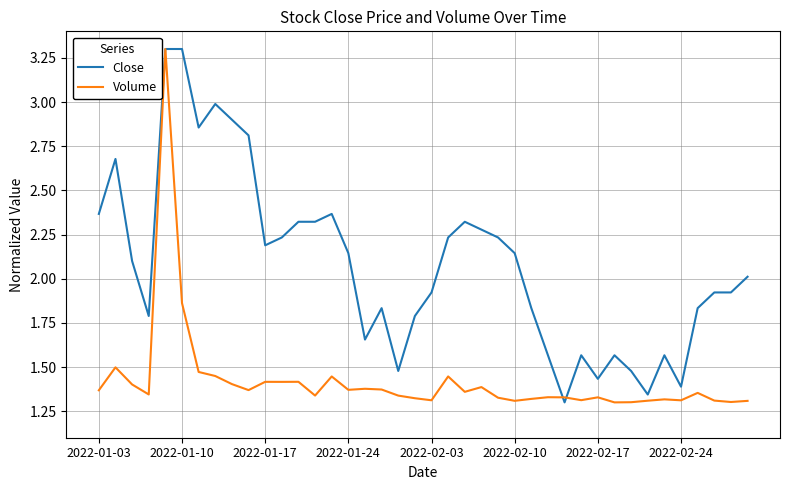

What is the difference between the maximum and minimum values in the Close series?

2.0